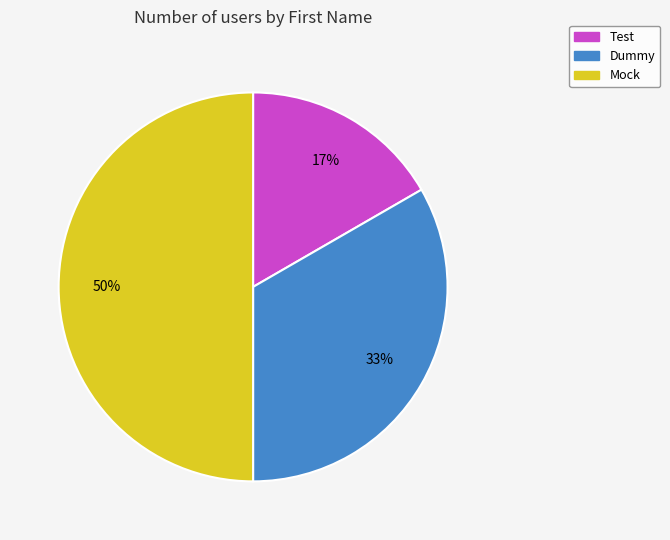

Is Test the majority of the pie?

No